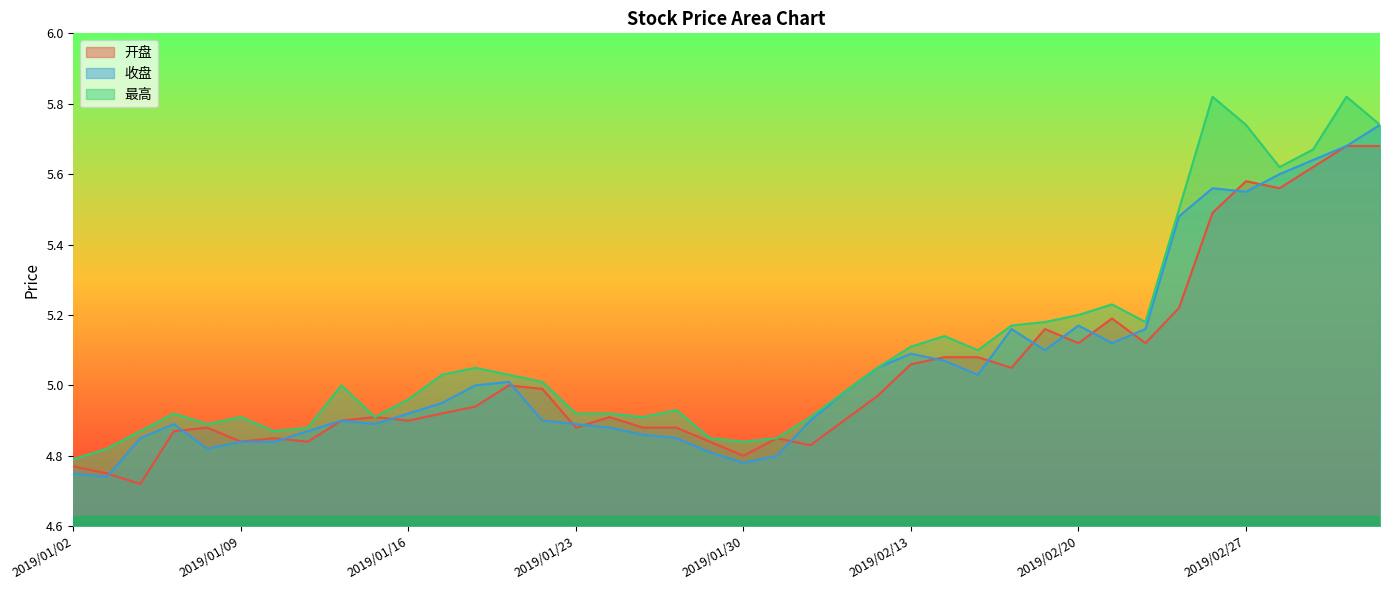

How many lines are shown in the chart?

3